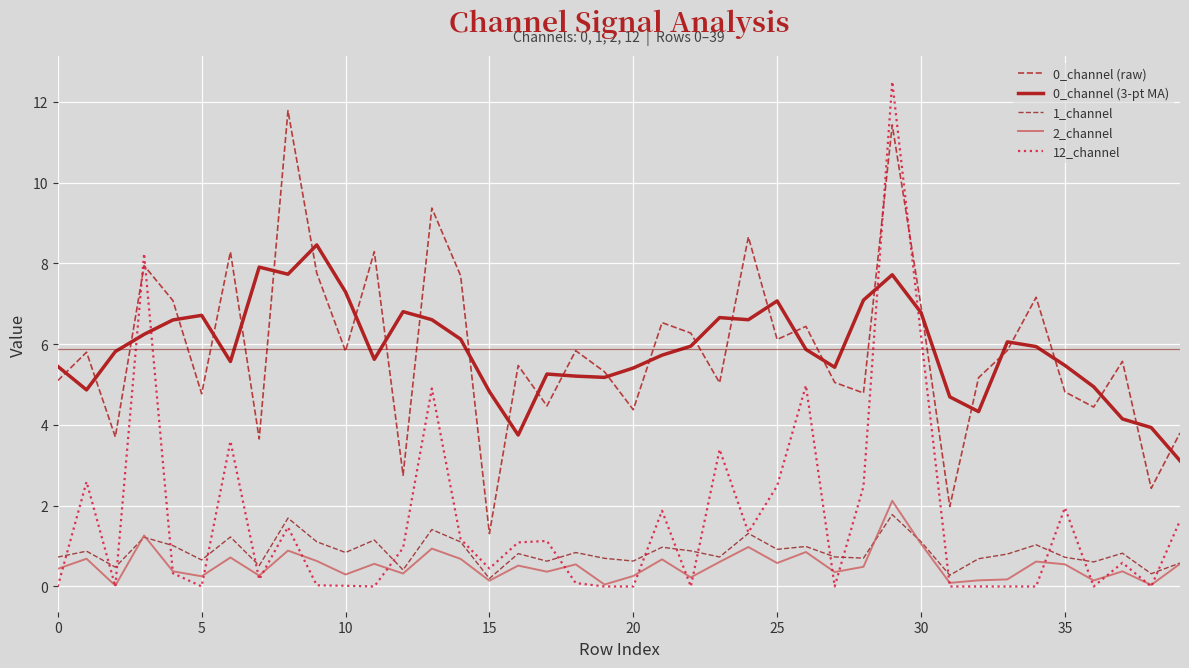

What is the minimum value for 0_channel (raw)?

1.3